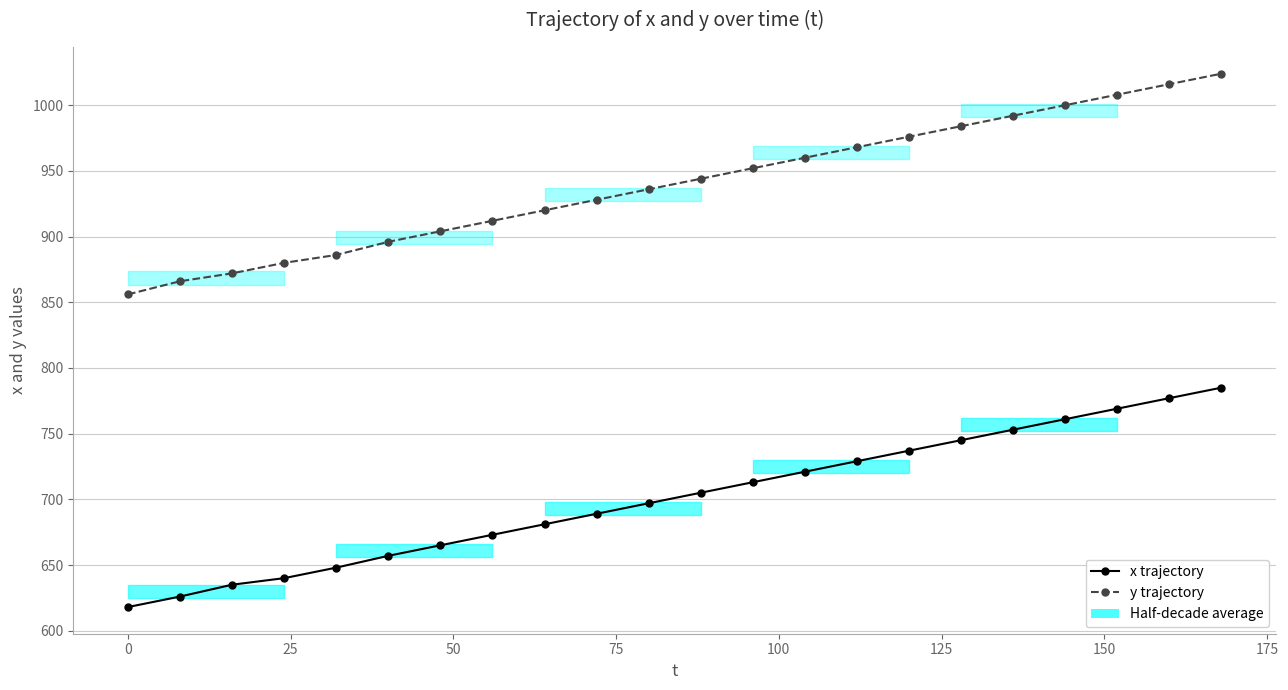

How many series are shown in this chart?

2